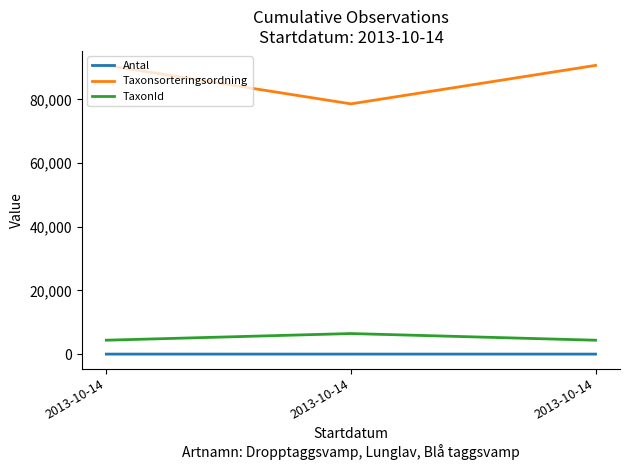

Is this an area chart (filled region under the line)?

No